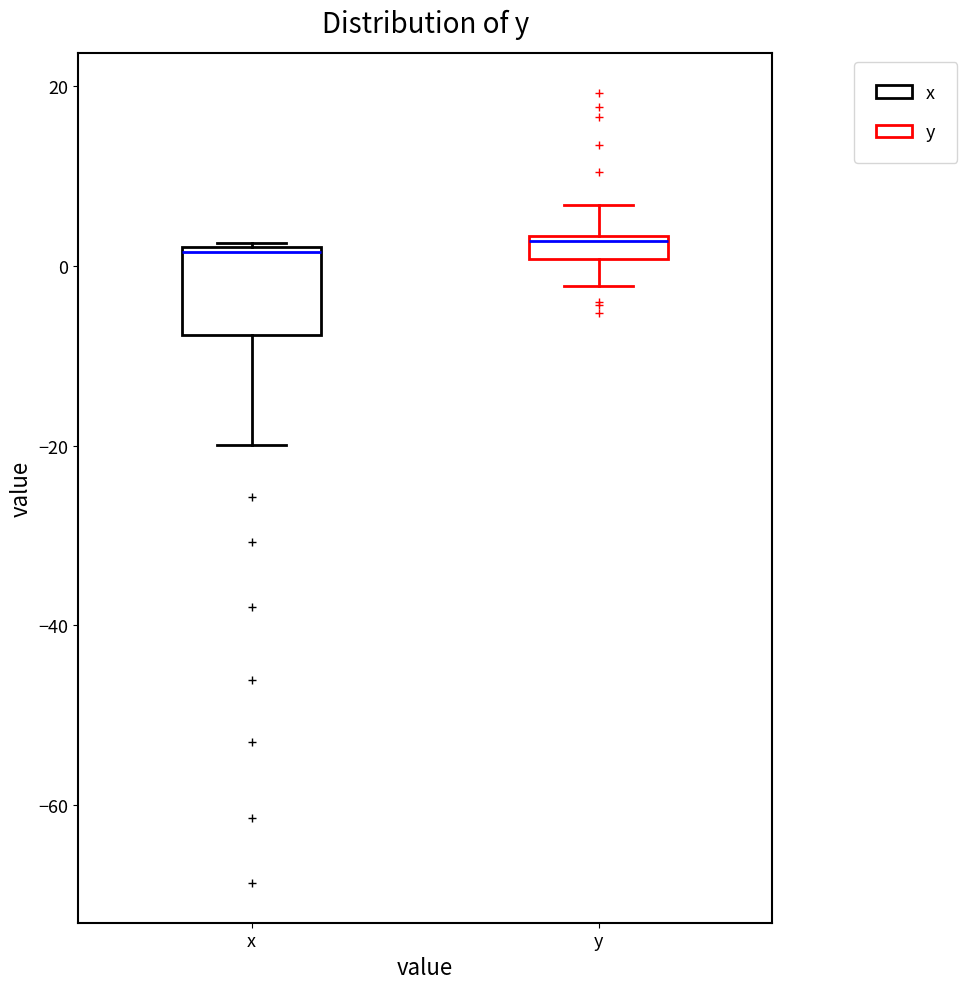

Which box is the tallest, from its lower edge to its upper edge?

x